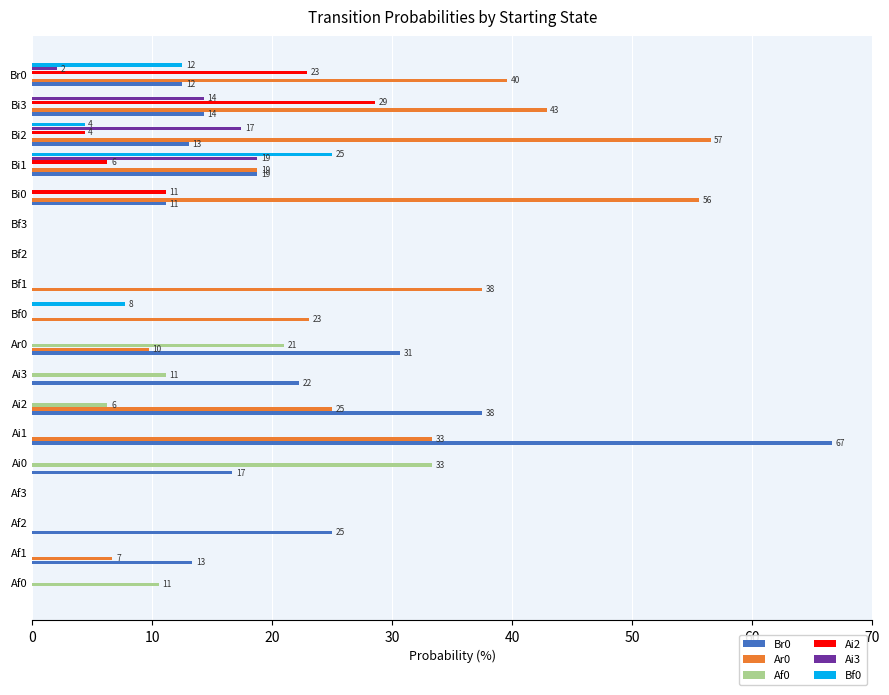

Between Af3 and Ai0, which series saw the biggest shift?

Af0